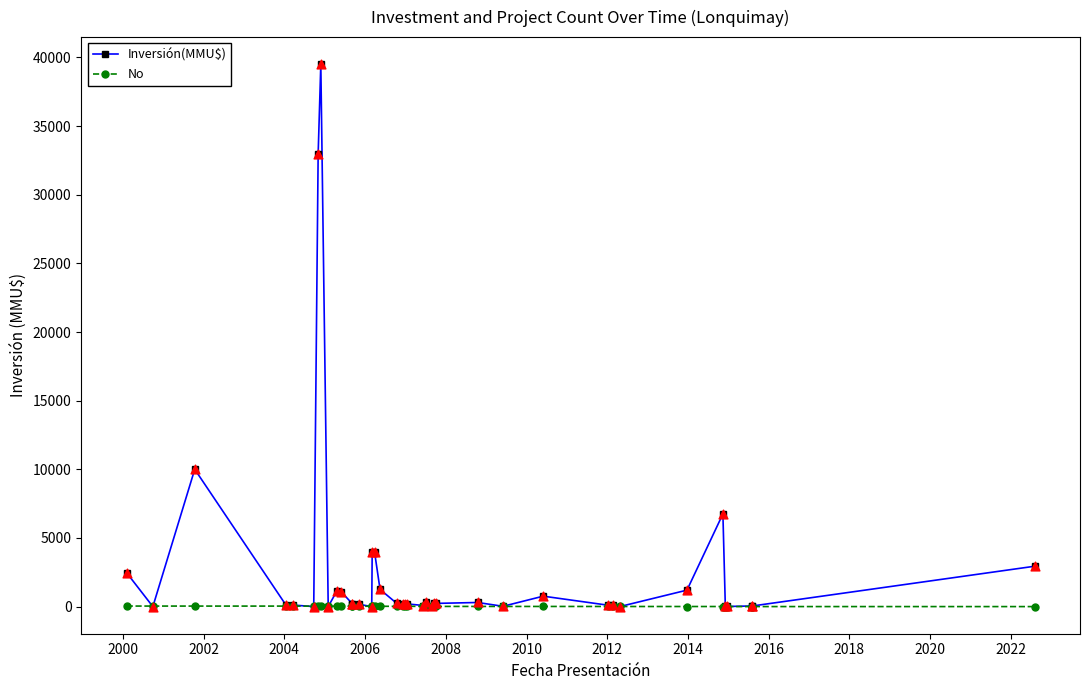

Which series has the largest total across all categories?

Inversión(MMU$)